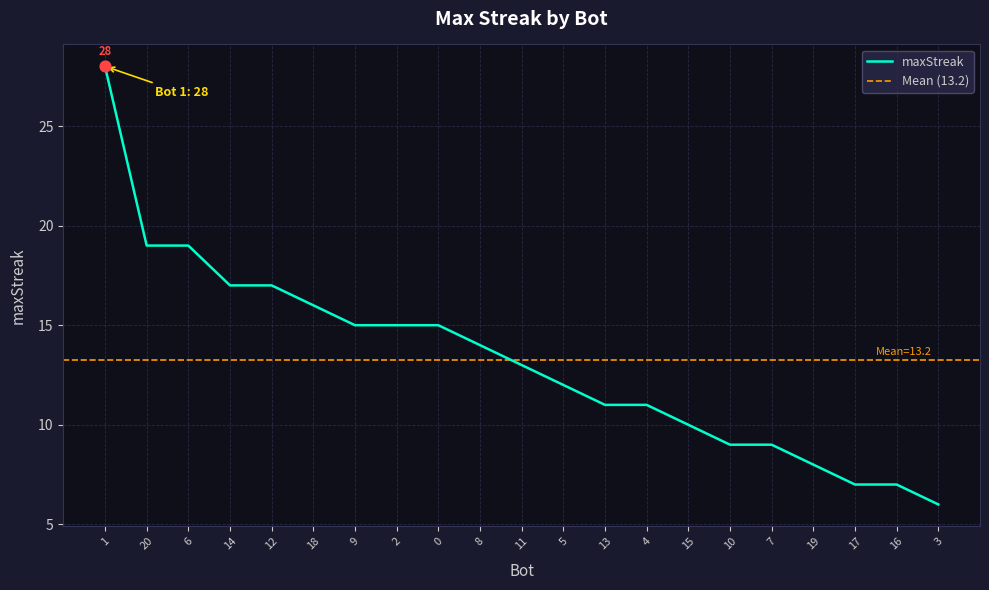

Approximately how many times larger is the value at 16 compared to 9?

0.5